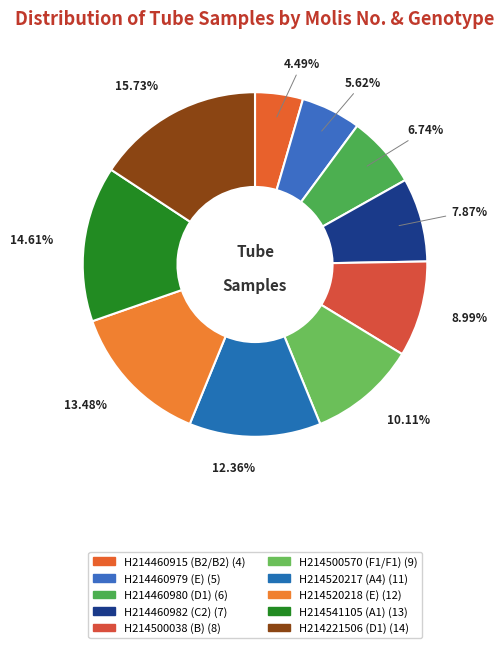

Combined, do H214221506 (D1) and H214500038 (B) account for over 50%?

No